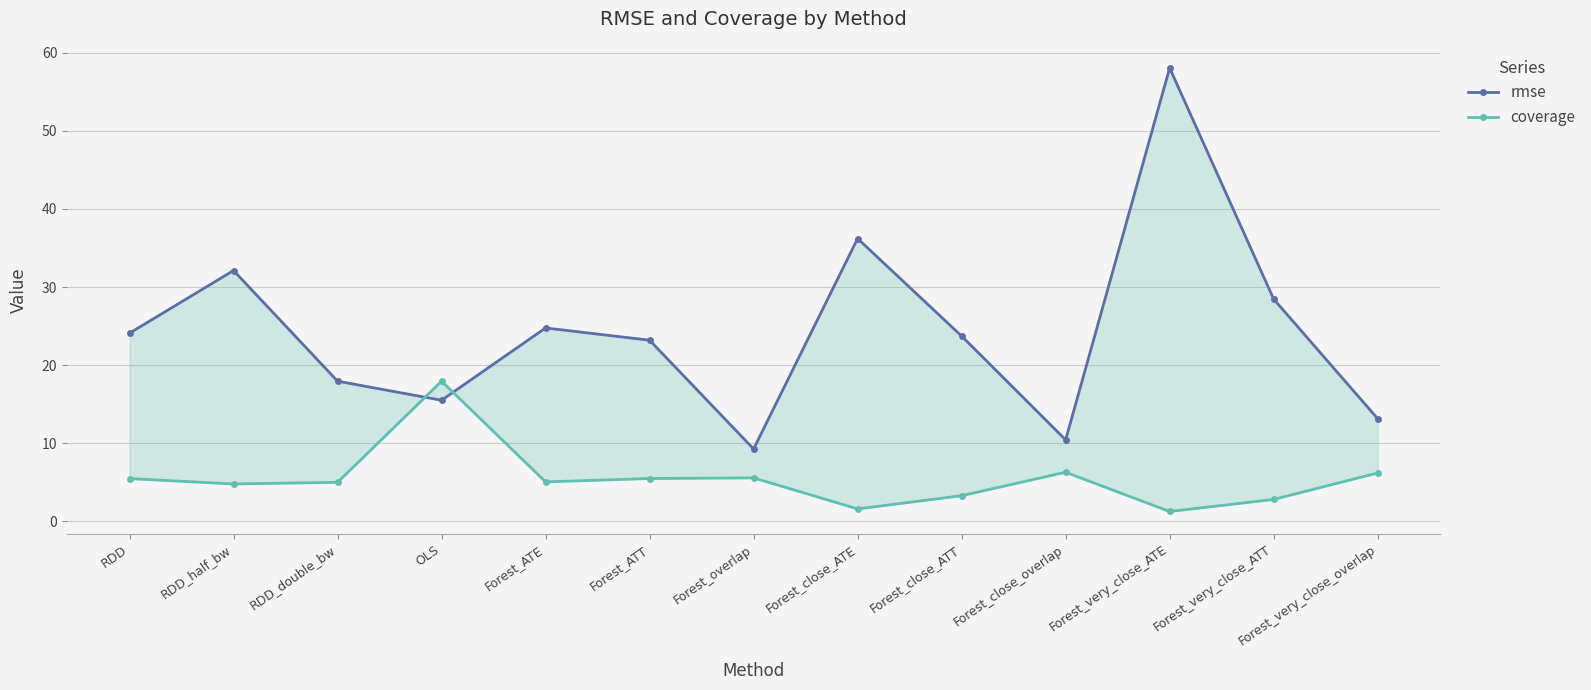

How many values in the coverage series exceed 5?

7